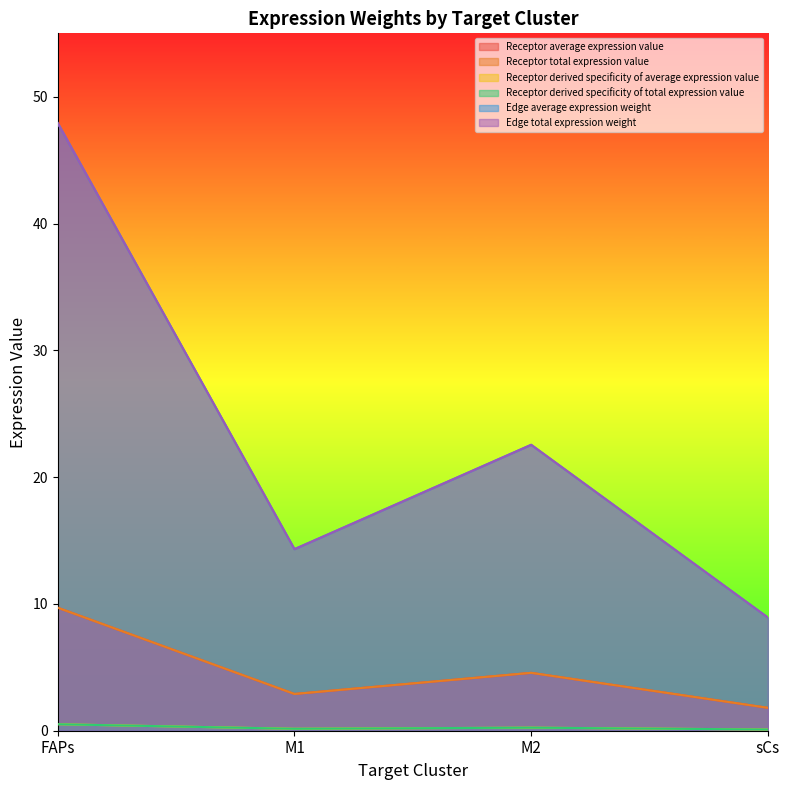

True or false: Edge total expression weight has more than 0 points higher than both neighbors.

True